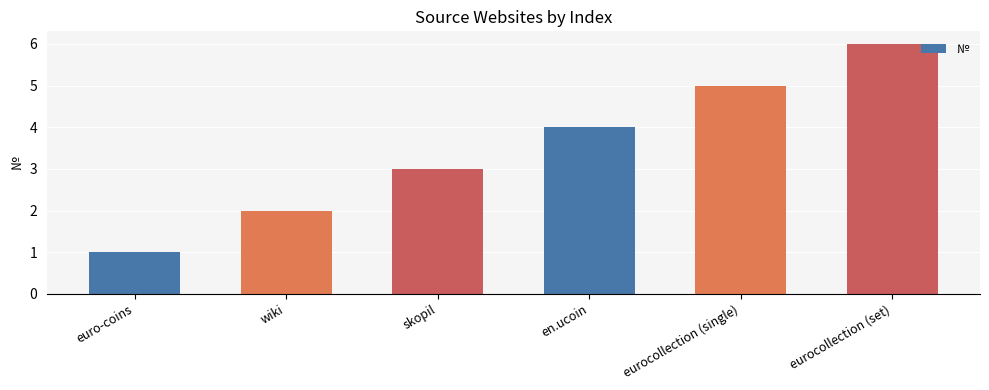

What is the value of the 5th bar from the left?

5